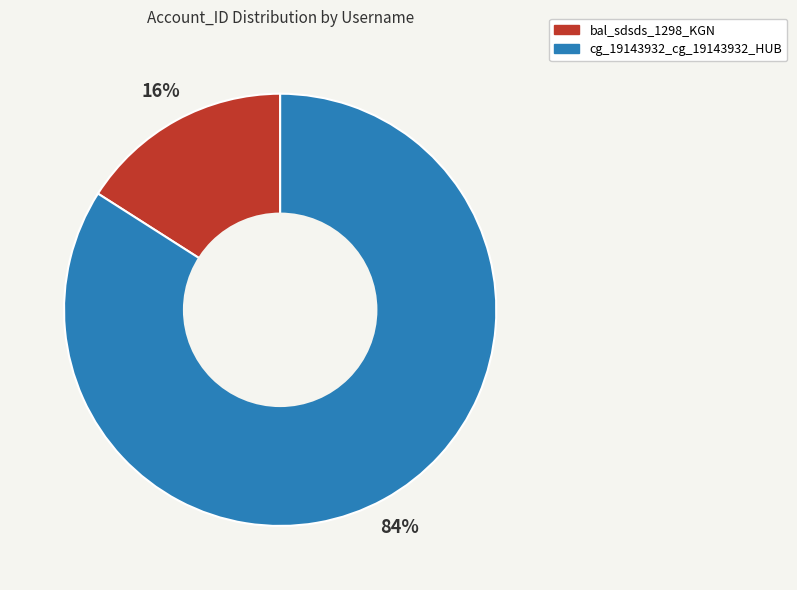

What is the smallest slice in the pie chart?

bal_sdsds_1298_KGN